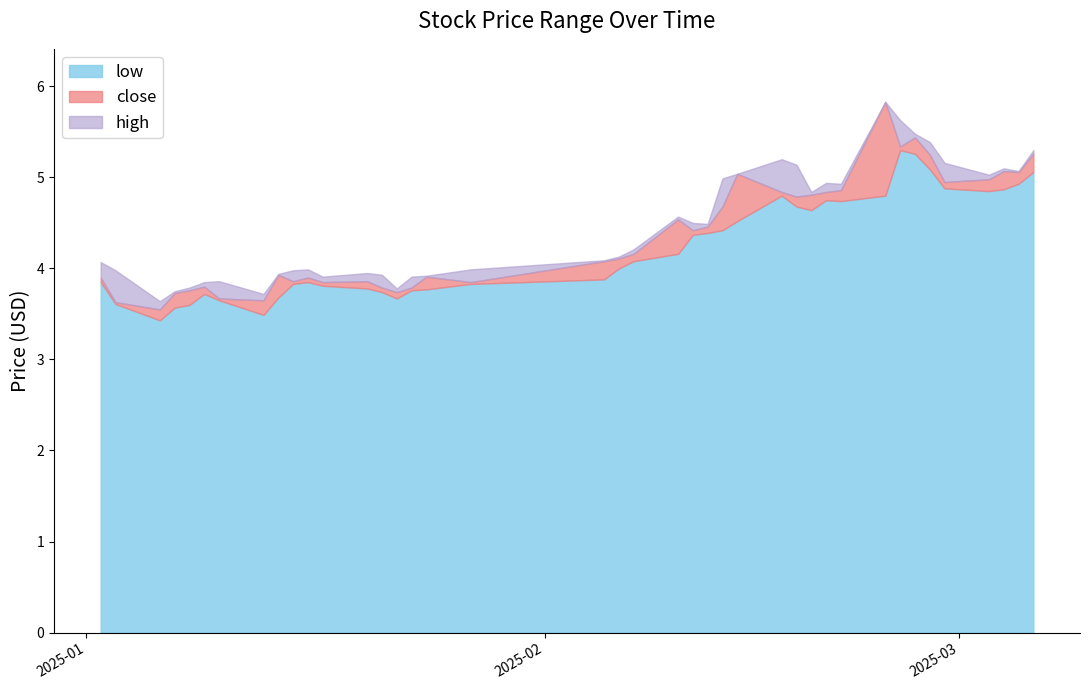

At which category is the sum across all series the highest?

2025-02-24